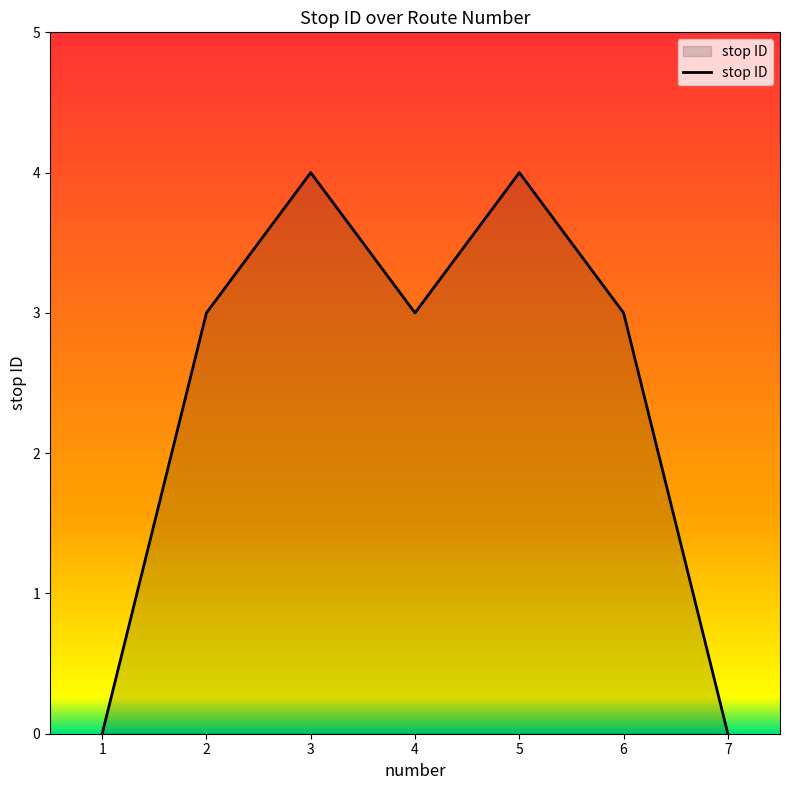

How many distinct data groups are displayed?

1